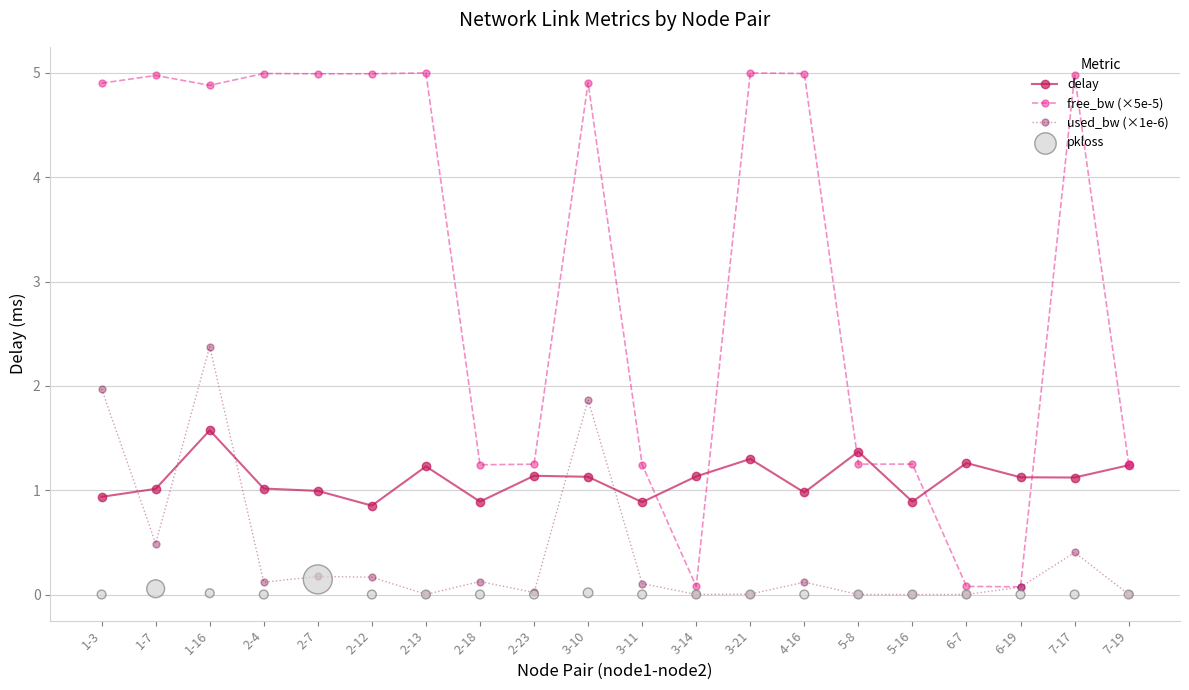

Which series has the largest Y range (max minus min)?

free_bw (×5e-5)